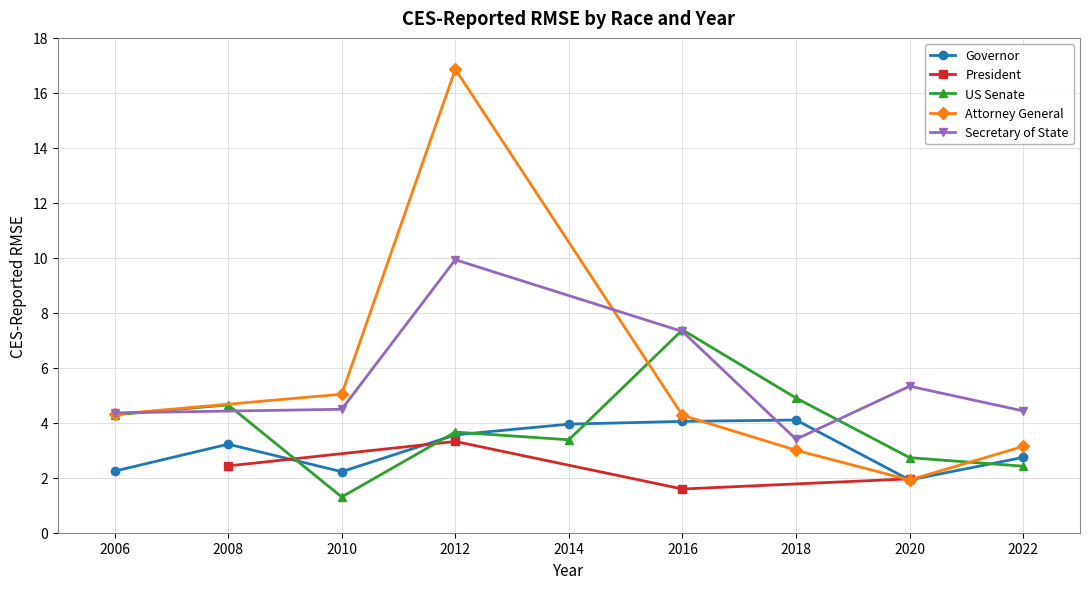

Which category has the lowest value in the US Senate series?

2010